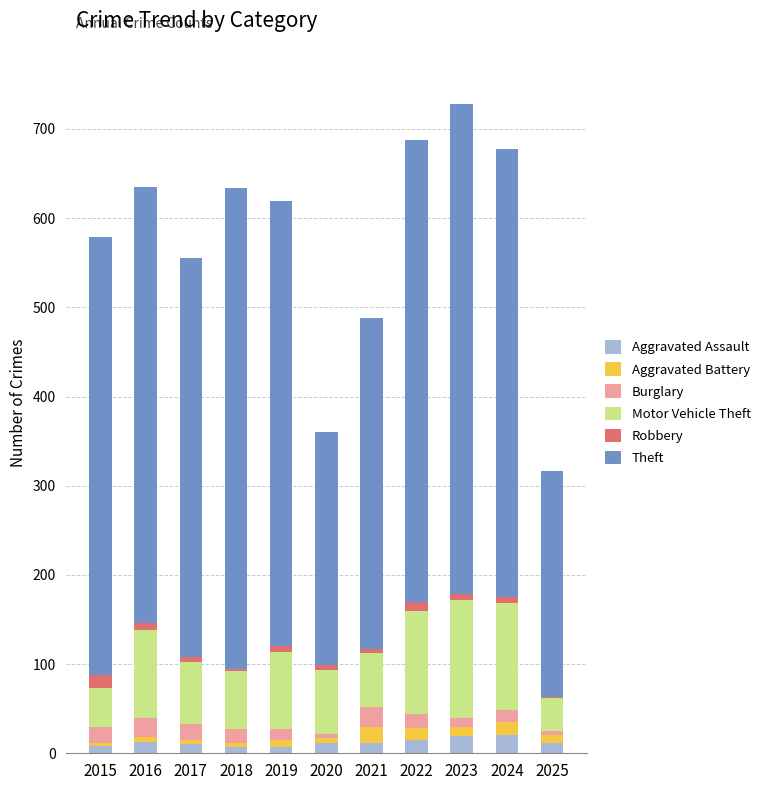

Are the bars horizontal?

No